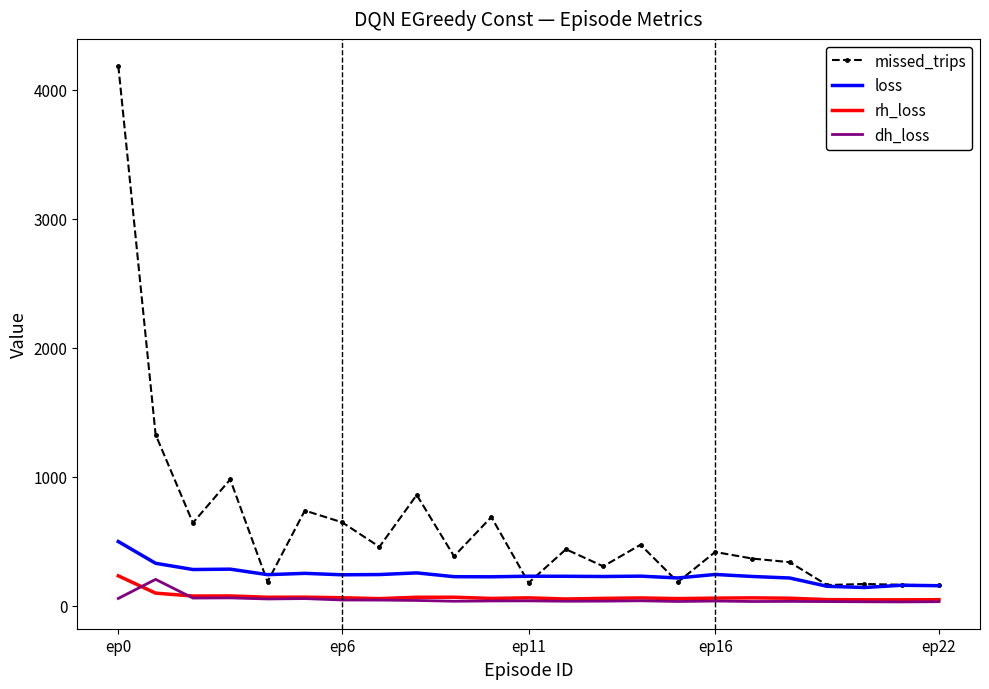

True or false: loss and dh_loss cross at least once.

False